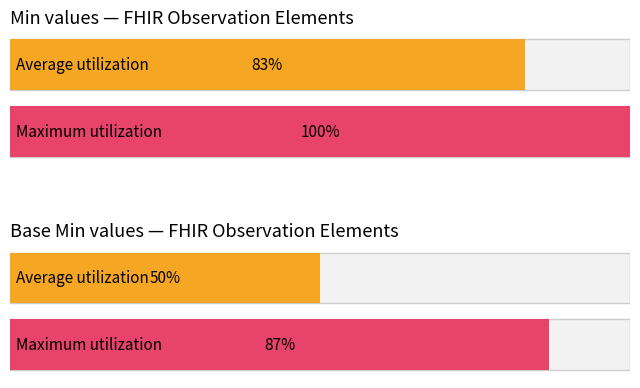

How many bars are there in each group?

2